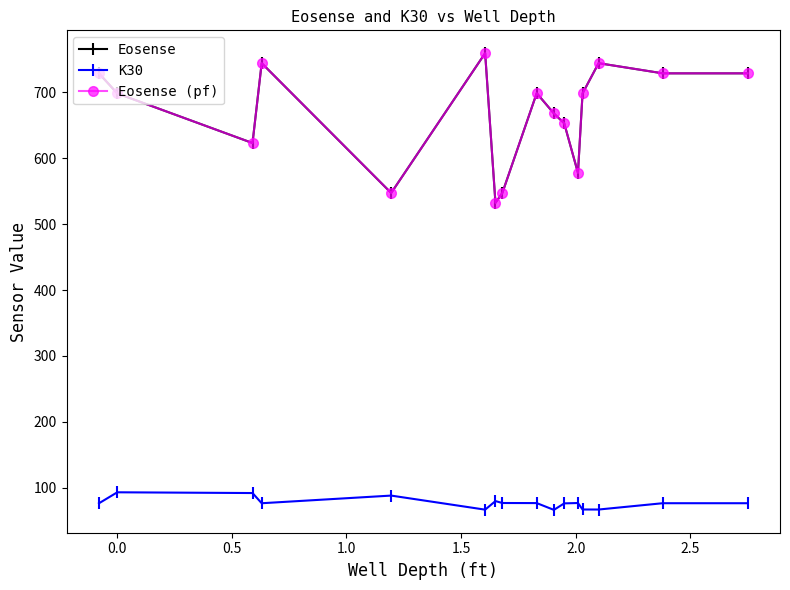

Is this an area chart (filled region under the line)?

No